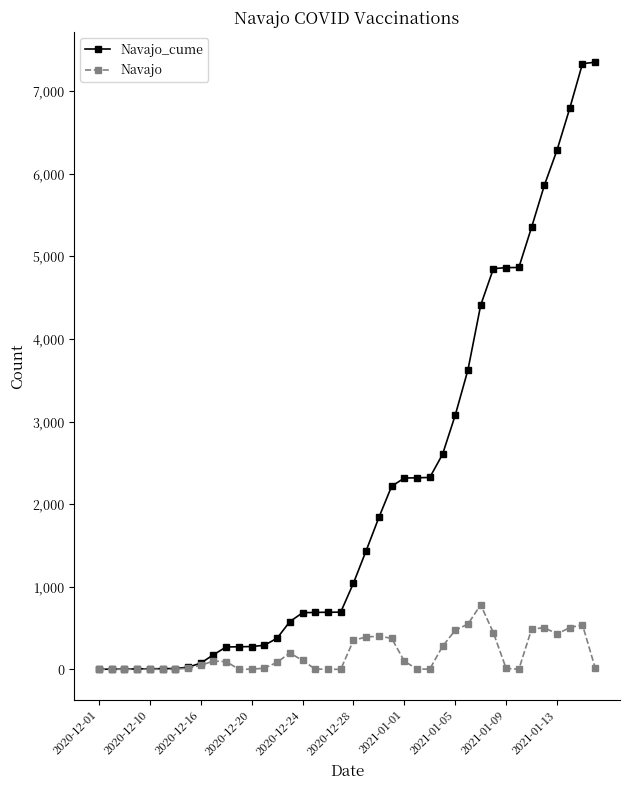

Which series has the largest range (max minus min)?

Navajo_cume